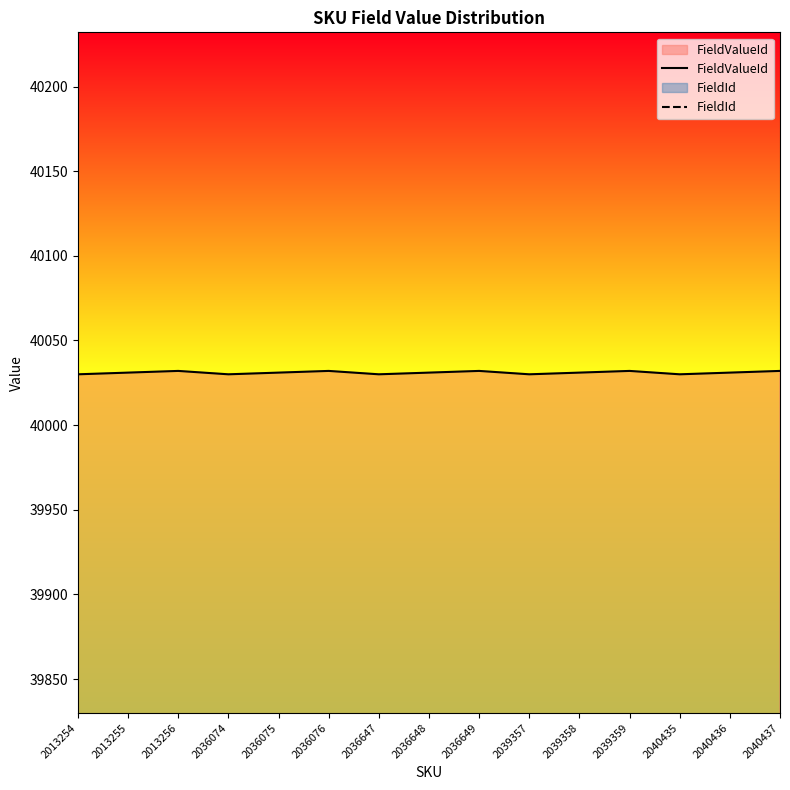

List the labels in order of FieldValueId value, smallest first.

2013254, 2036074, 2036647, 2039357, 2040435, 2013255, 2036075, 2036648, 2039358, 2040436, 2013256, 2036076, 2036649, 2039359, 2040437